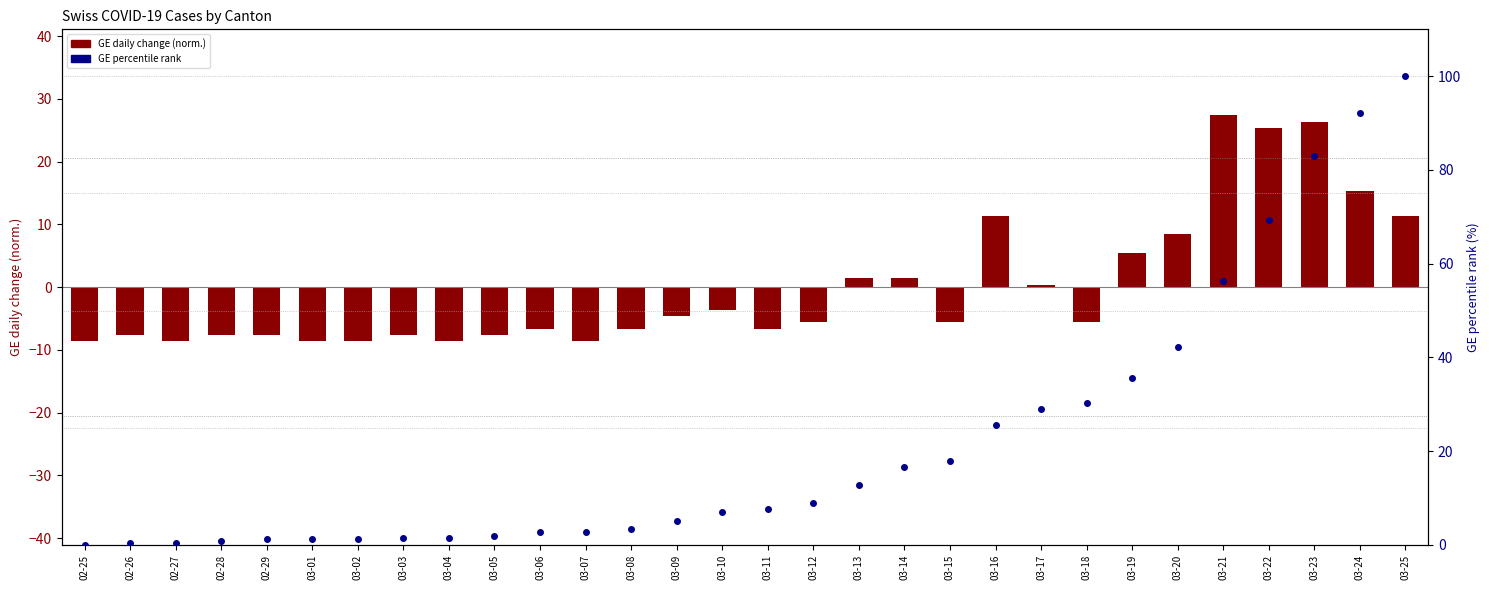

Which series has the largest total across all categories?

GE % rank